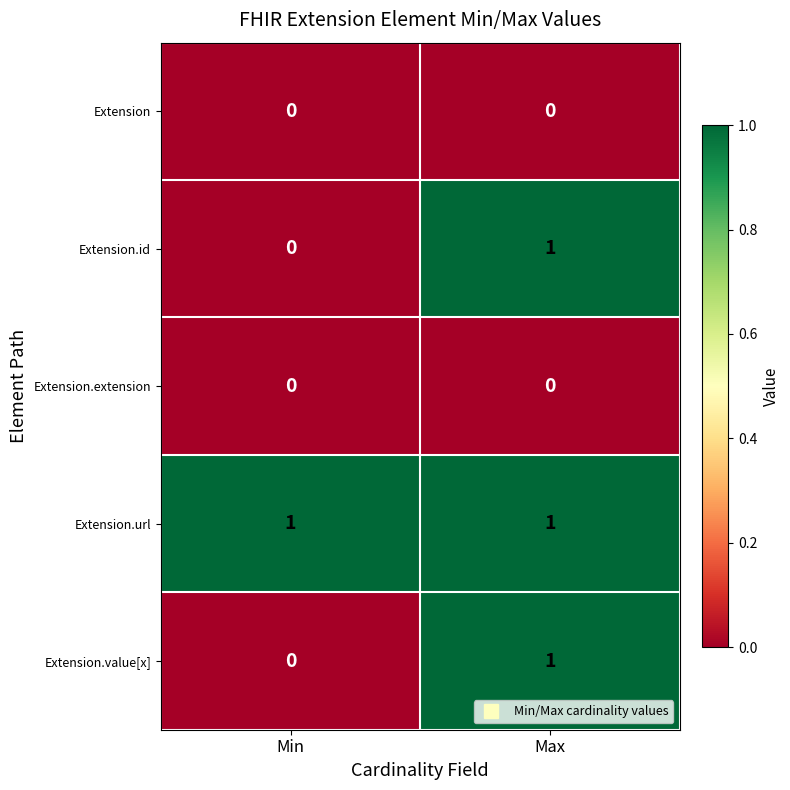

List the labels in order of Extension.id value, smallest first.

Min, Max